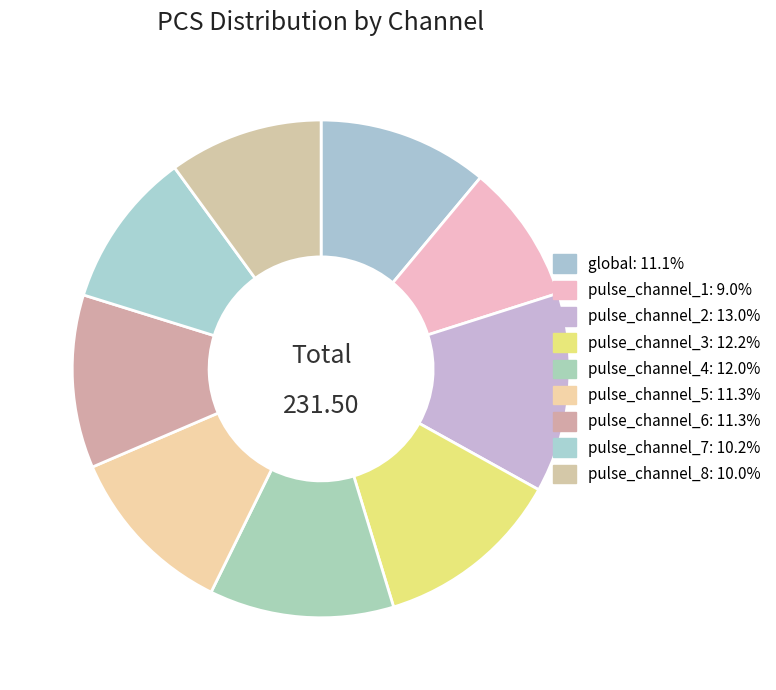

The pulse_channel_1 slice represents 9% of the pie. True or false?

True